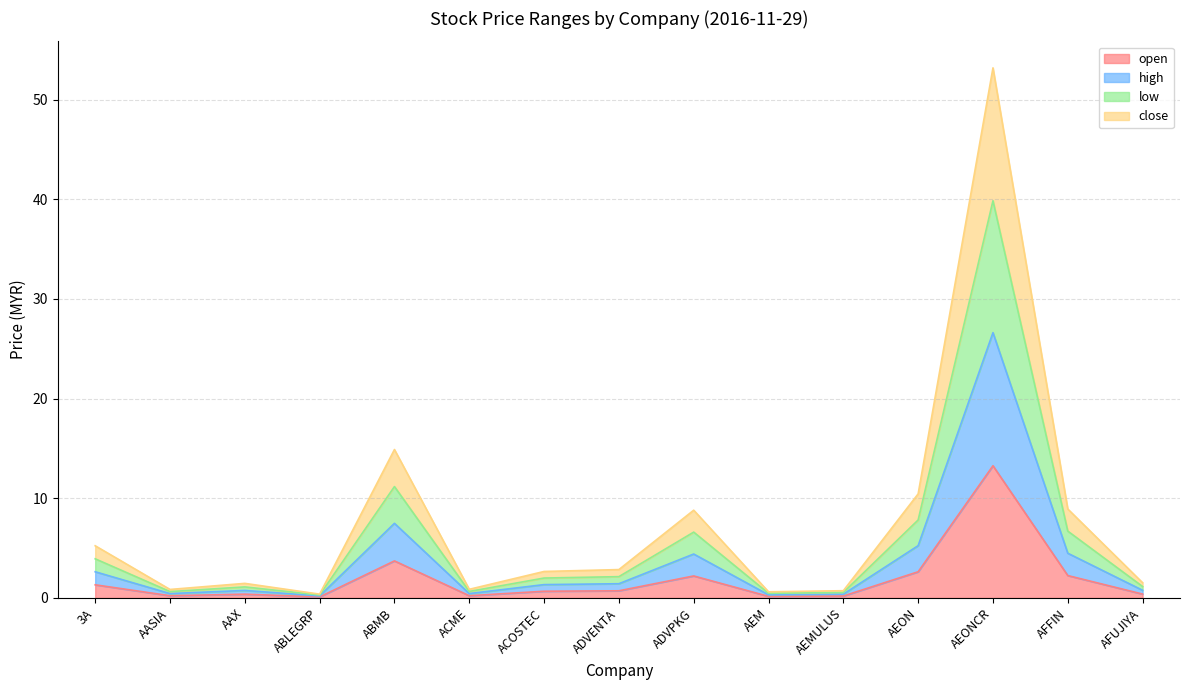

True or false: high has more than 0 interior local peaks.

True